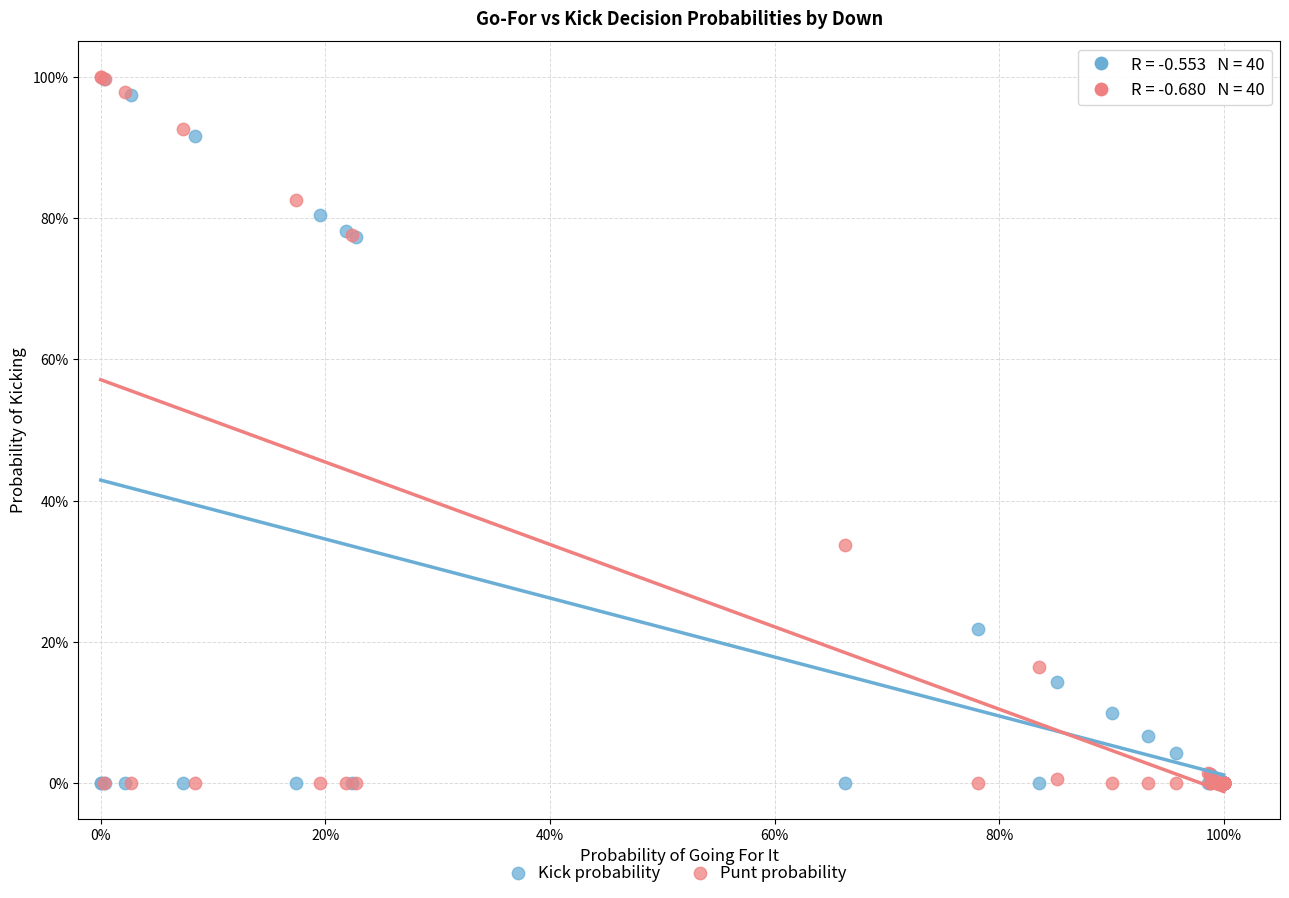

What are all the series names shown in the legend?

Kick probability, Punt probability